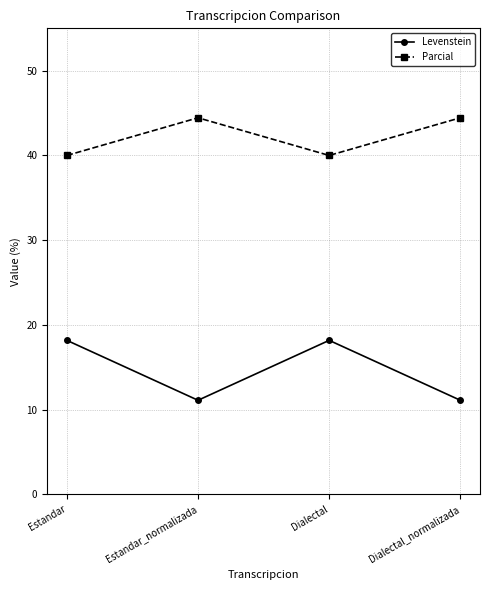

True or false: Parcial and Levenstein intersect in this chart.

False